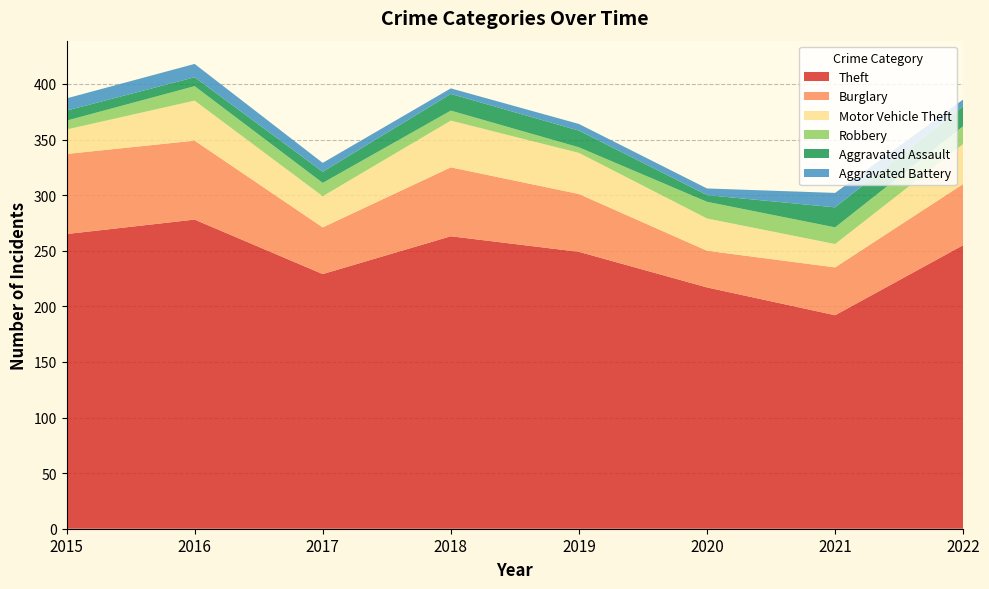

Reading left to right, transcribe all the data shown in this chart.

Theft: 265	278	229	263	249	217	192	255
Burglary: 72	71	42	62	52	33	43	55
Motor Vehicle Theft: 22	36	28	42	37	29	21	36
Robbery: 8	13	12	9	5	15	15	16
Aggravated Assault: 9	8	10	15	15	6	18	18
Aggravated Battery: 11	12	8	5	6	6	13	6